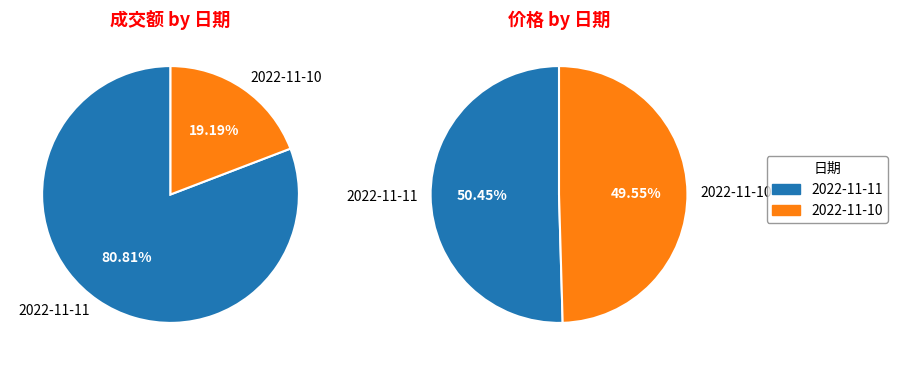

Rank the categories by 成交额(万元) value from highest to lowest.

2022-11-11, 2022-11-10